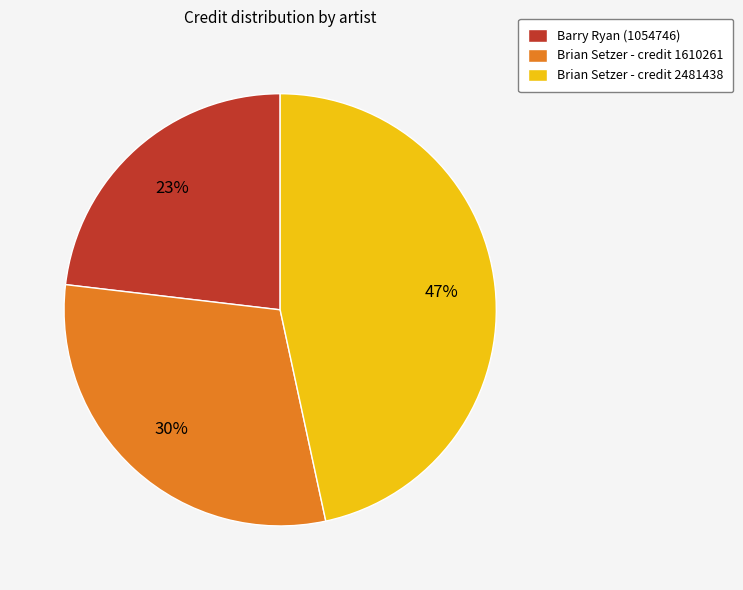

To the nearest percent, what is the difference between the Barry Ryan (1054746) and Brian Setzer - credit 1610261 slice percentages?

7%